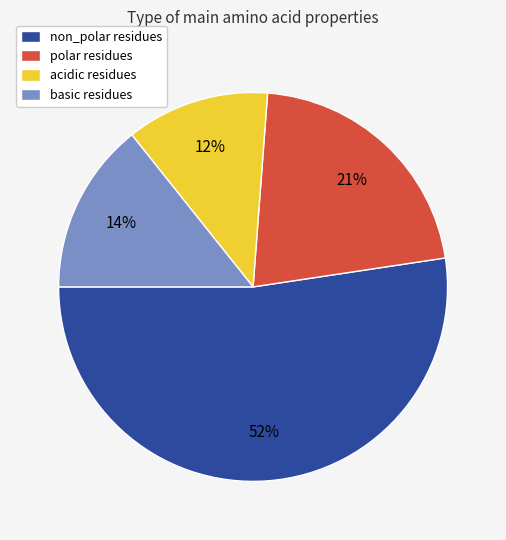

Does acidic account for over 50% of the chart?

No